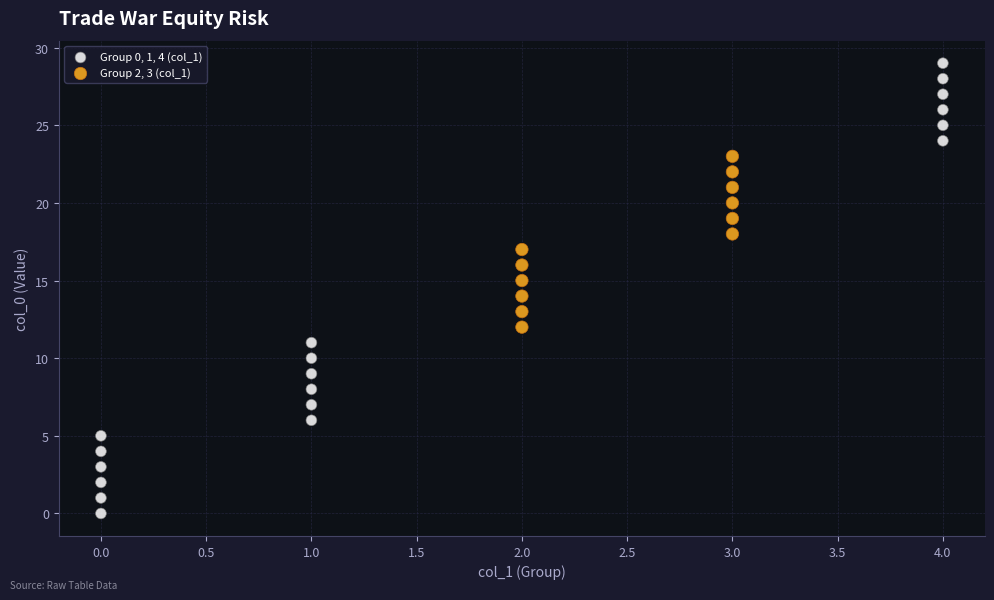

Which series has the largest Y range (max minus min)?

Group 0, 1, 4 (col_1)